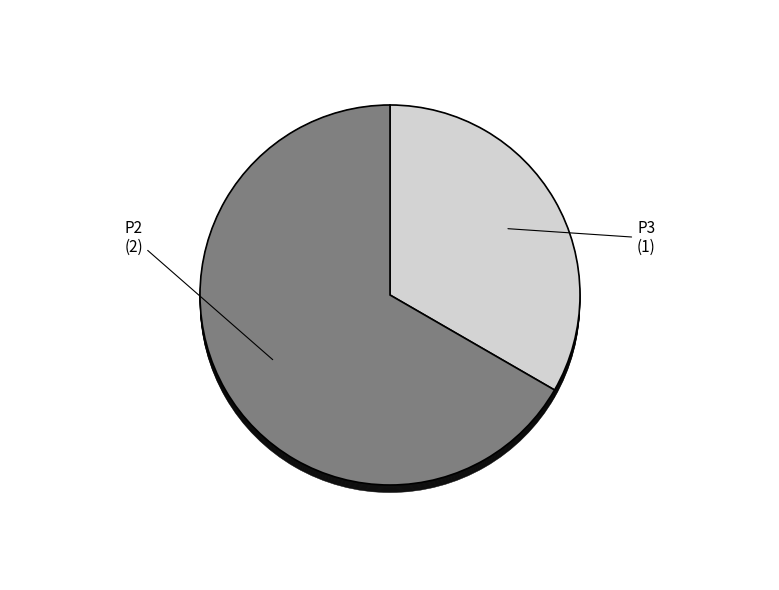

Do P2 and P3 together represent more than half of the pie?

Yes